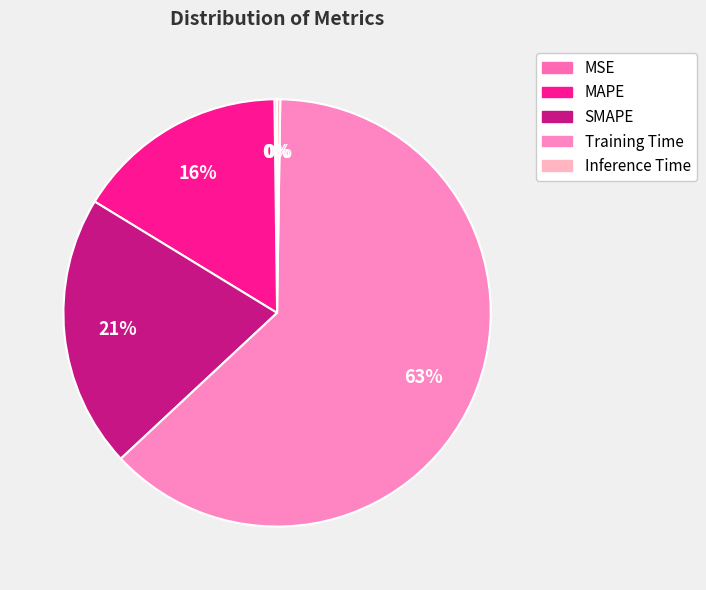

Which category has the smallest portion of the pie?

MSE